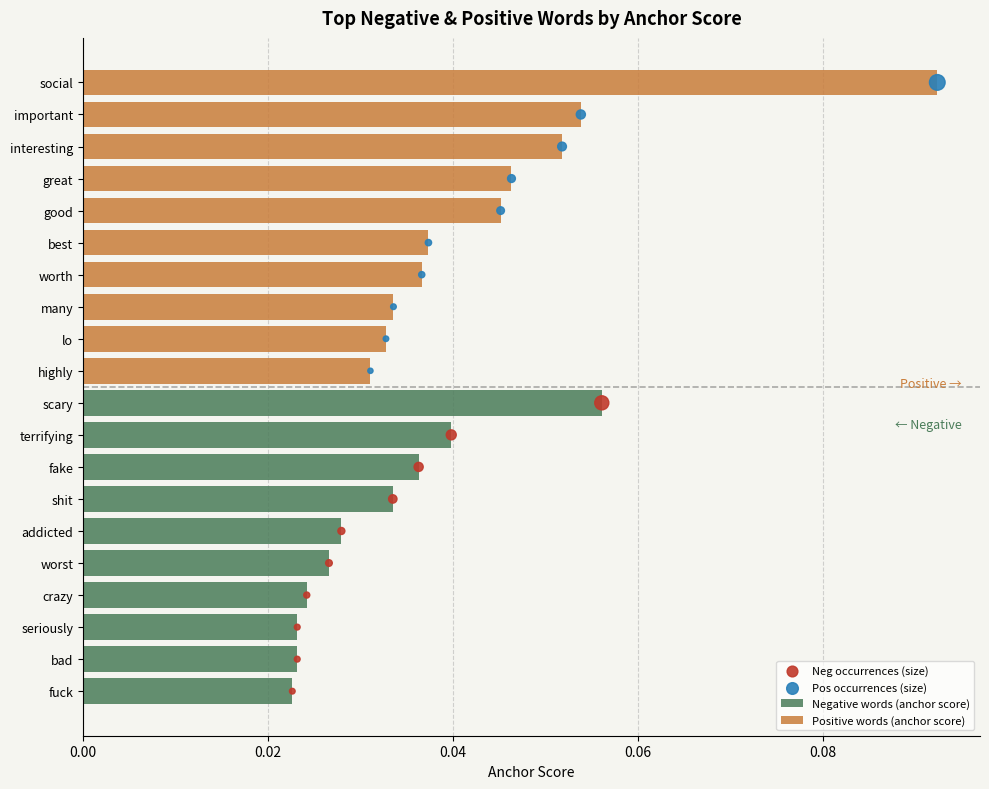

Is the value of Pos occurrences (size) at 7 greater than the value of Positive words (anchor score) at 8?

Yes